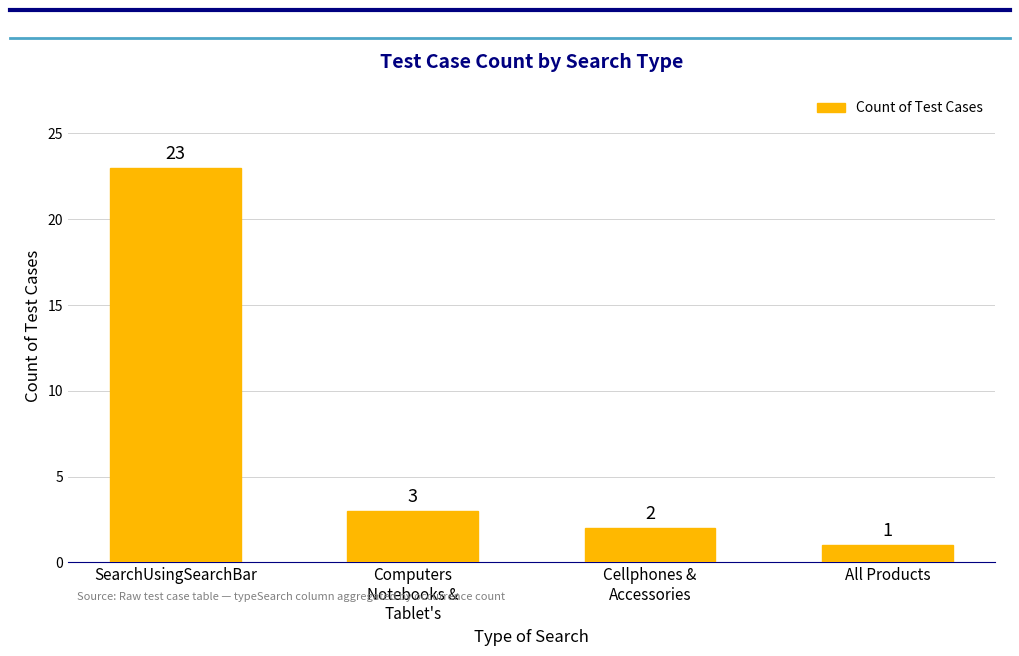

Reading right to left, list all the values displayed in this chart.

All Products=1	Cellphones &
Accessories=2	Computers
Notebooks &
Tablet's=3	SearchUsingSearchBar=23